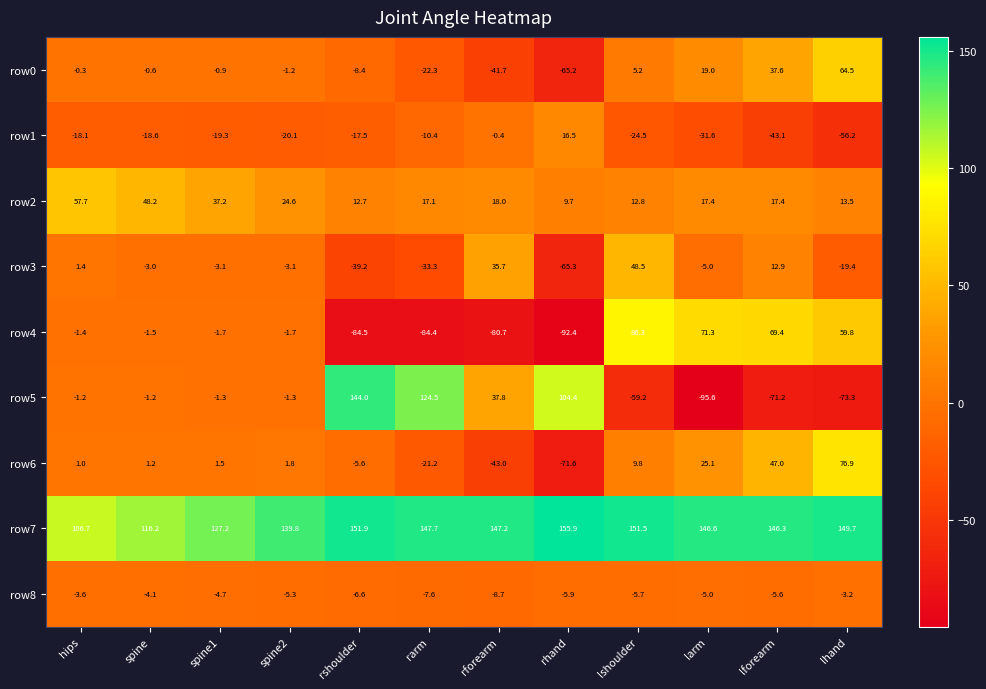

Which label corresponds to the smallest value in the chart?

larm